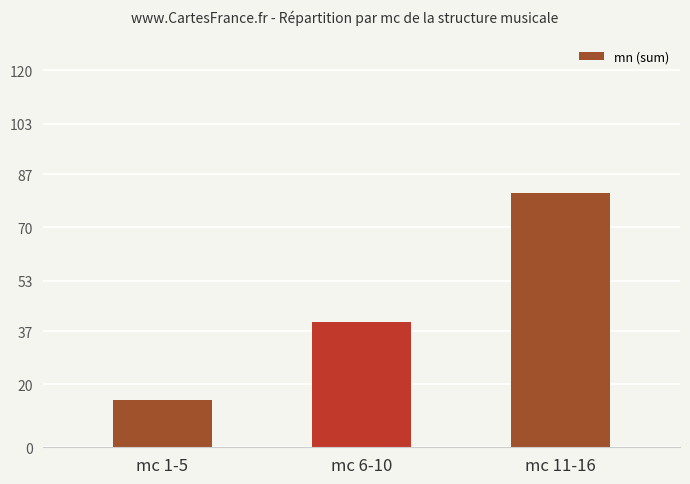

Reading left to right, extract all data points from this chart.

15	40	81